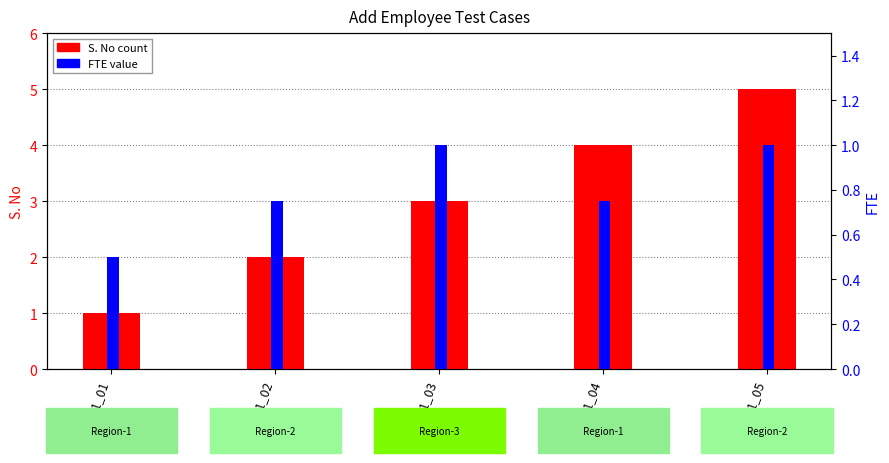

Reading left to right, list all the values displayed in this chart.

S. No: TC_01_01=1.0	TC_01_02=2.0	TC_01_03=3.0	TC_01_04=4.0	TC_01_05=5.0
FTE: TC_01_01=0.5	TC_01_02=0.8	TC_01_03=1.0	TC_01_04=0.8	TC_01_05=1.0